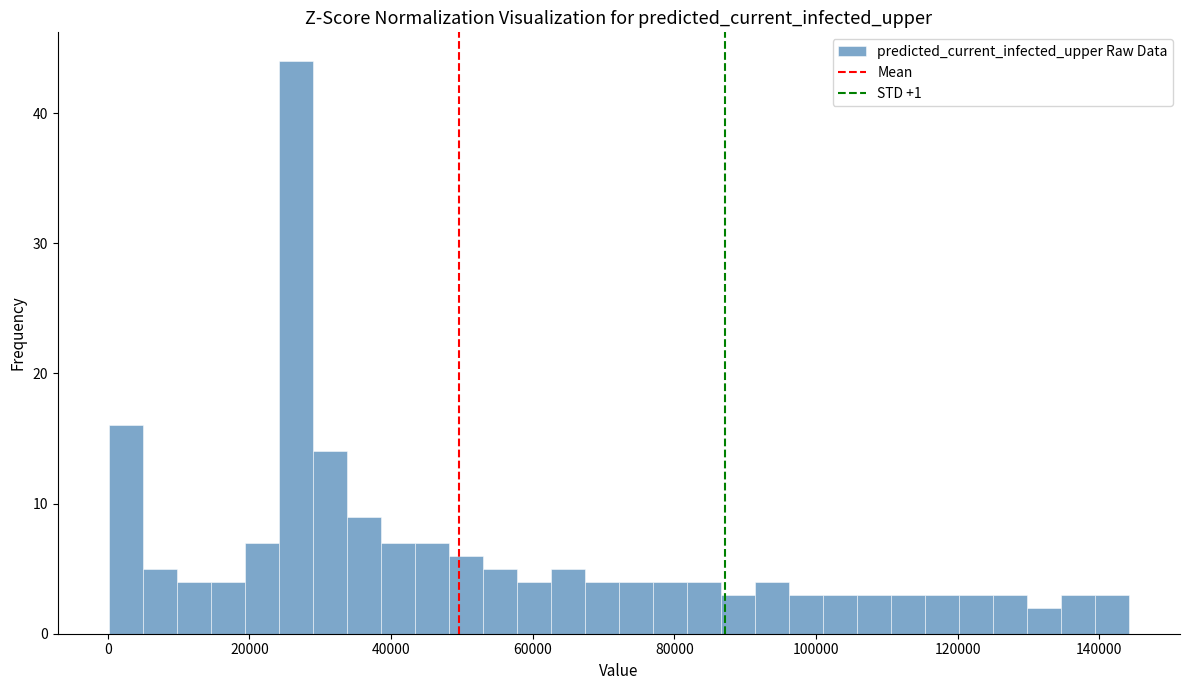

Around what value on the x-axis is the tallest bar? Give the approximate position of its centre, as read against the axis.

26000